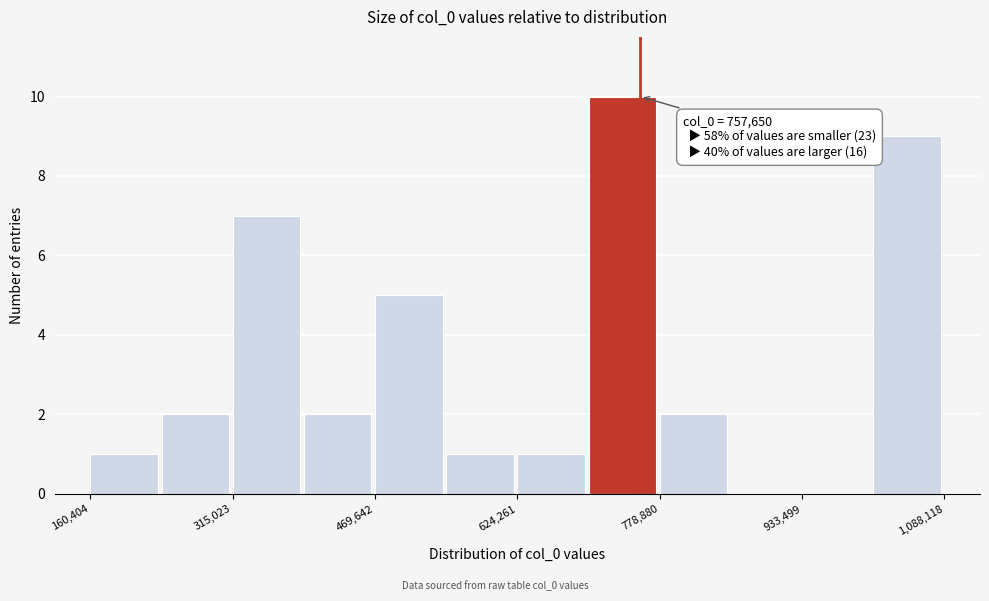

Around what value on the x-axis is the tallest bar? Give the approximate position of its centre, as read against the axis.

740000